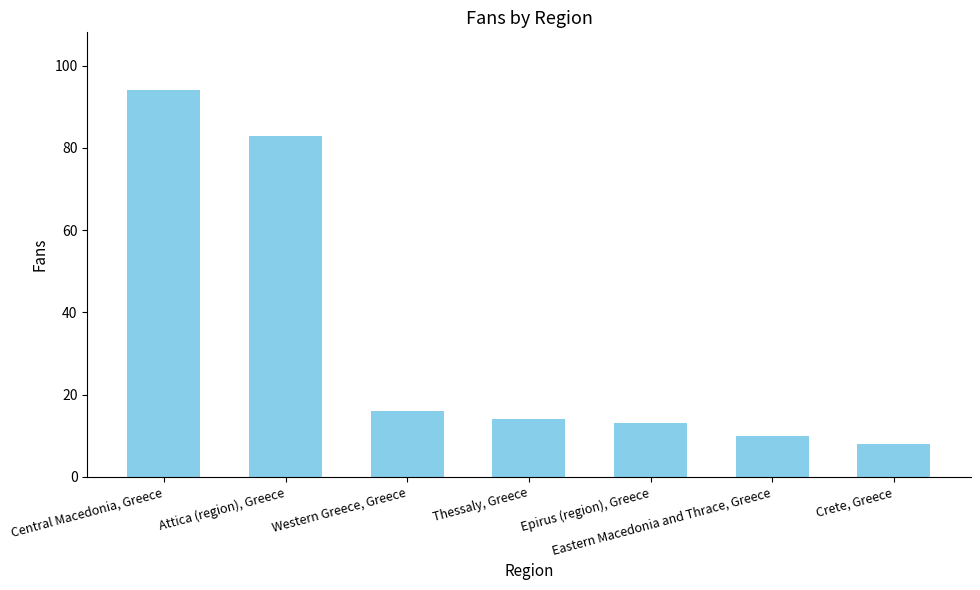

List the labels in order of value, smallest first.

Crete, Greece, Eastern Macedonia and Thrace, Greece, Epirus (region), Greece, Thessaly, Greece, Western Greece, Greece, Attica (region), Greece, Central Macedonia, Greece